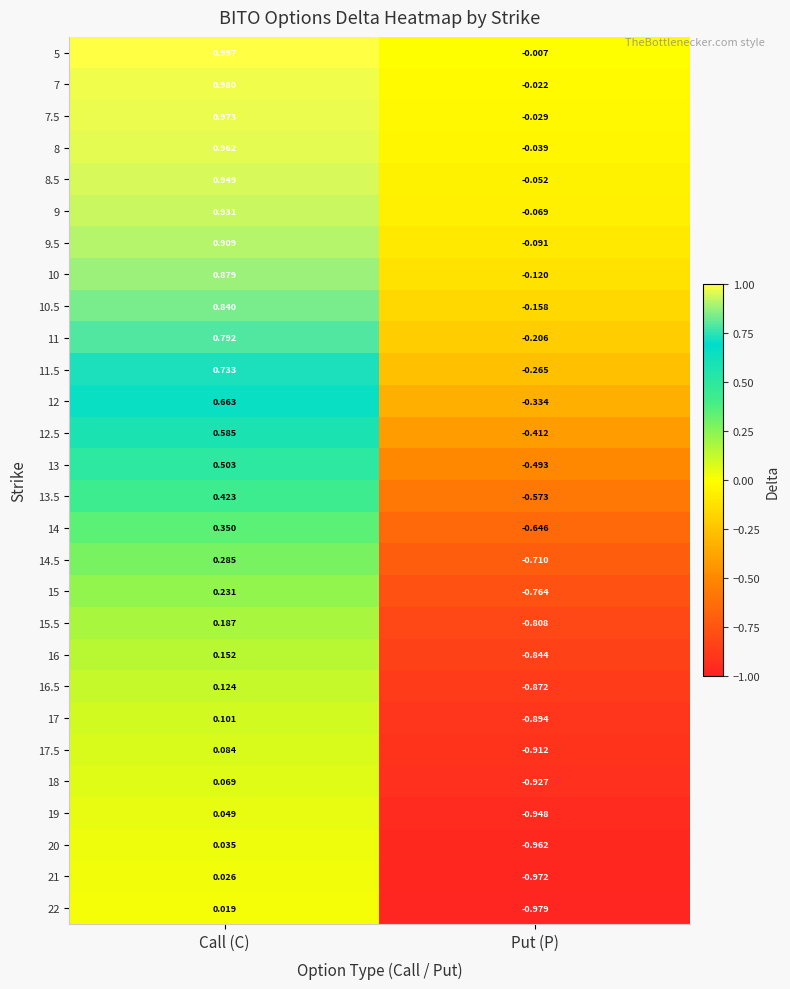

Which label corresponds to the largest value in the chart?

Call (C)